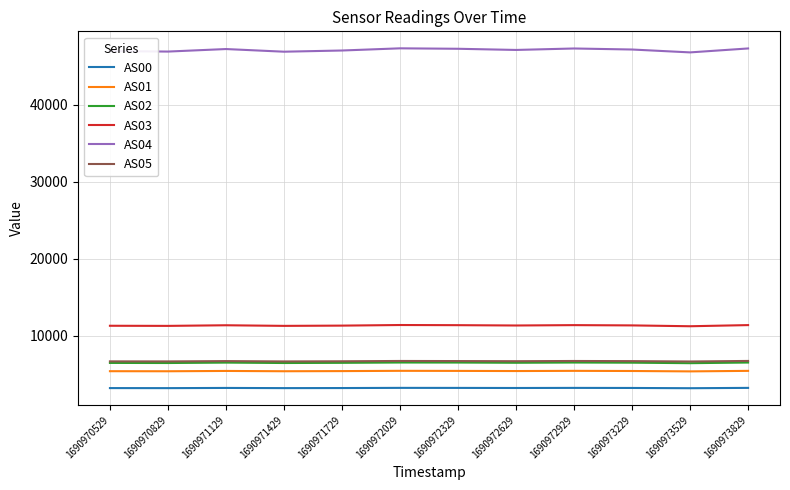

The value of AS05 at 1690970829 is 8686. True or false?

False